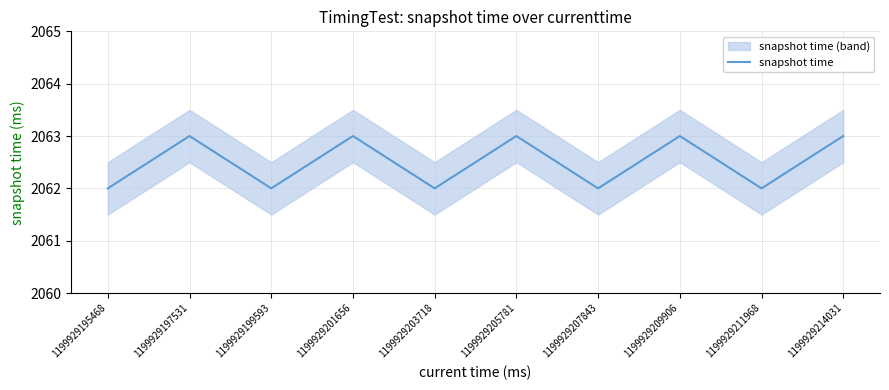

At which category does the chart reach its minimum across all series?

1199929195468